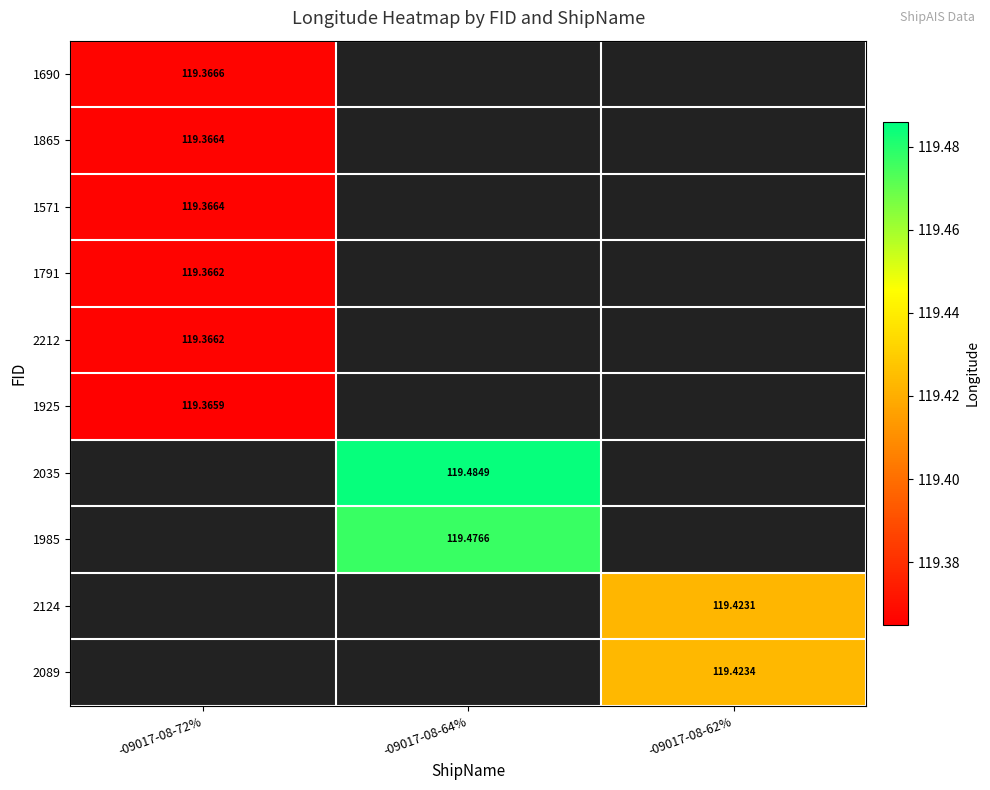

How many categories are shown in the chart?

3